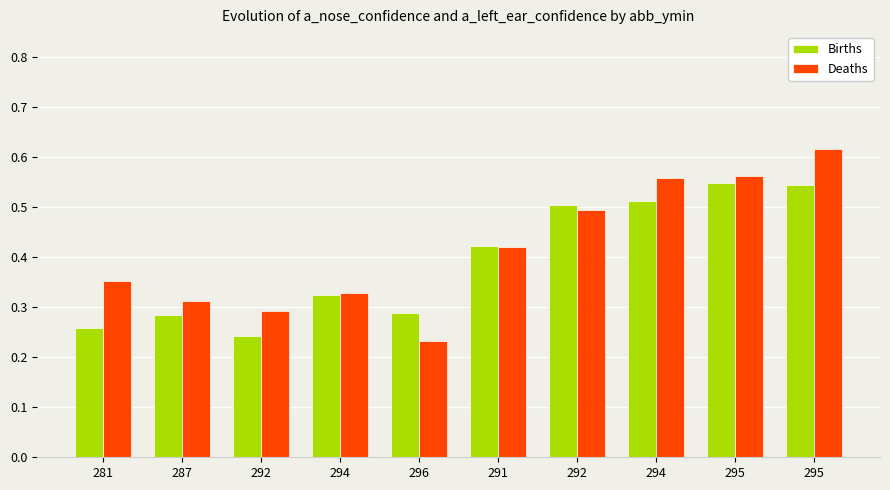

What is the maximum value for Births?

0.5